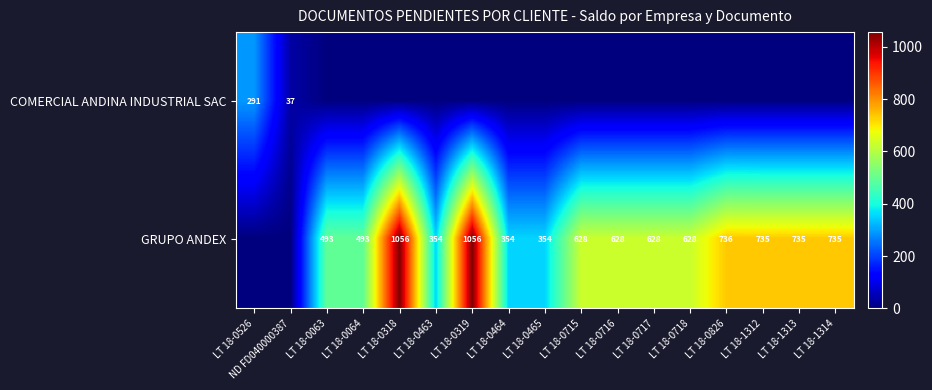

Is the value of COMERCIAL ANDINA INDUSTRIAL SAC at LT 18-0526 greater than the value of GRUPO ANDEX at LT 18-0463?

No